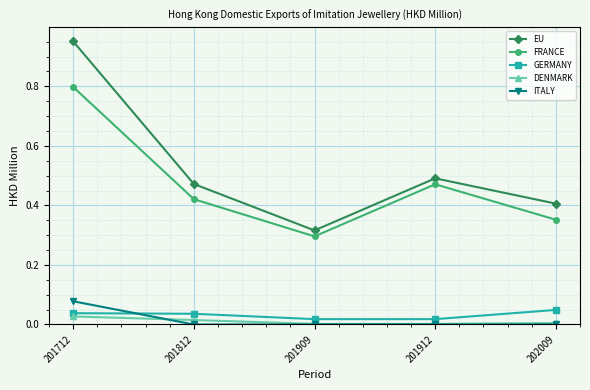

In EU, how many points are higher than both neighbors (excluding endpoints)?

1